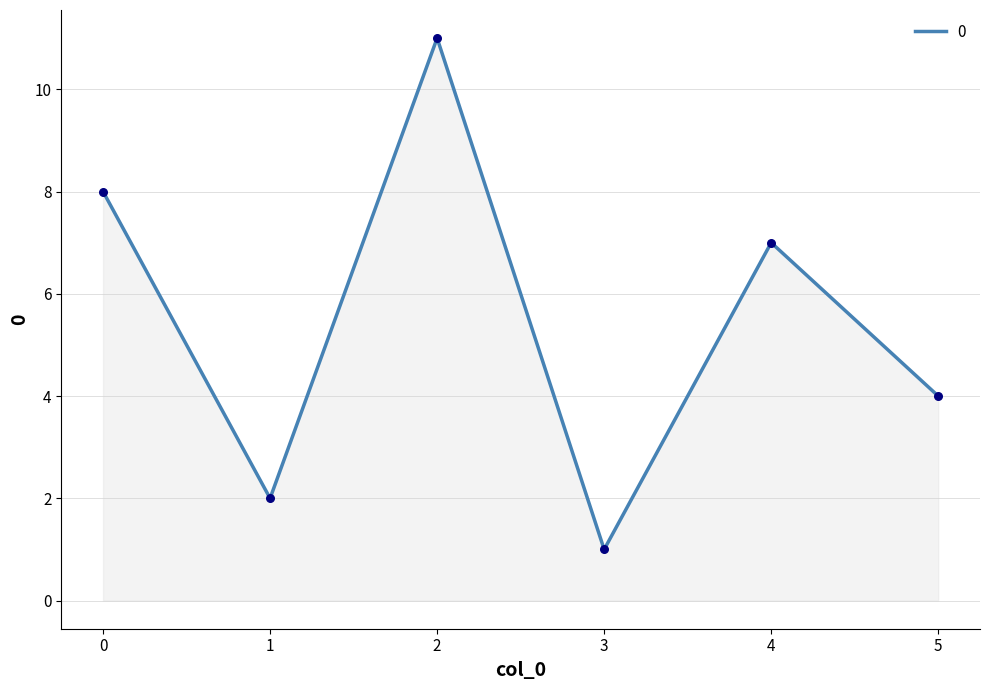

What is the change in value from 0 to 4?

-1